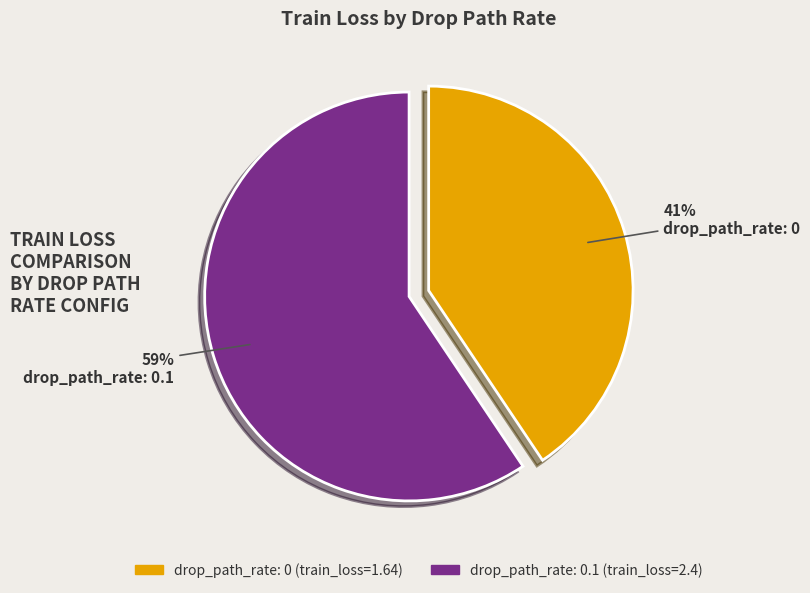

Is there any slice that represents more than half of the pie?

Yes